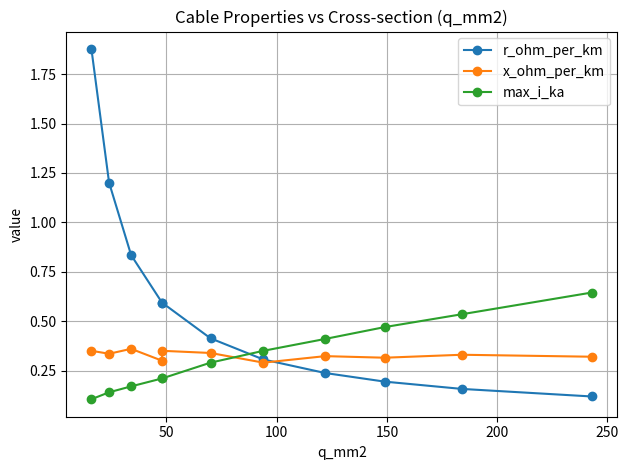

True or false: max_i_ka has a value of 0.2 at 9.

False